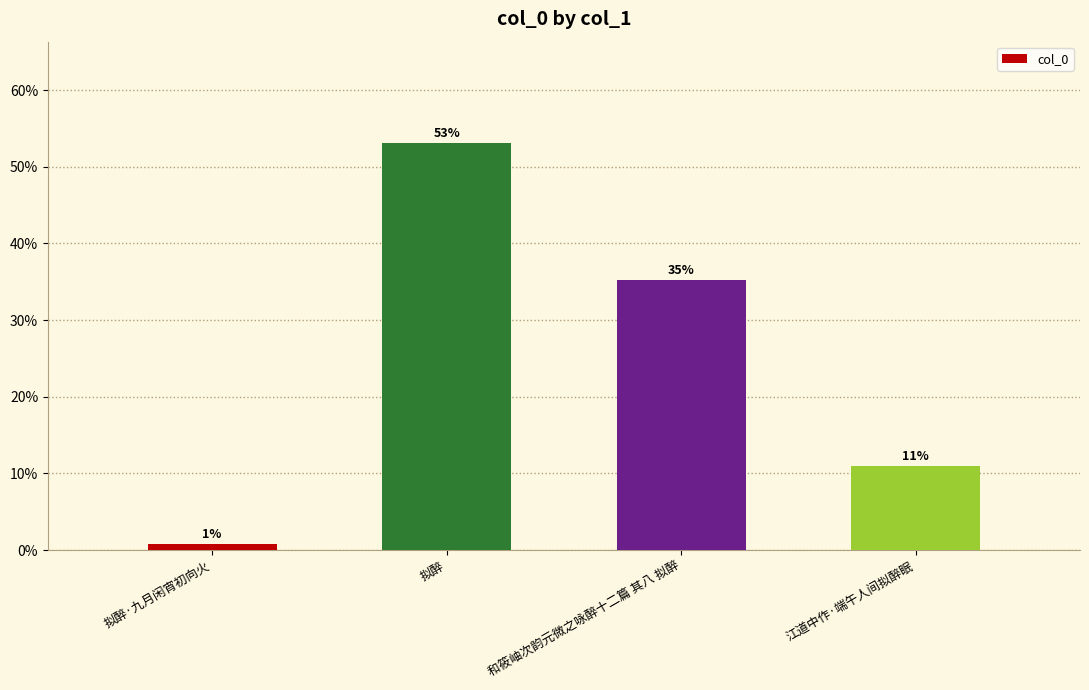

At which label does the data first exceed 35?

拟醉